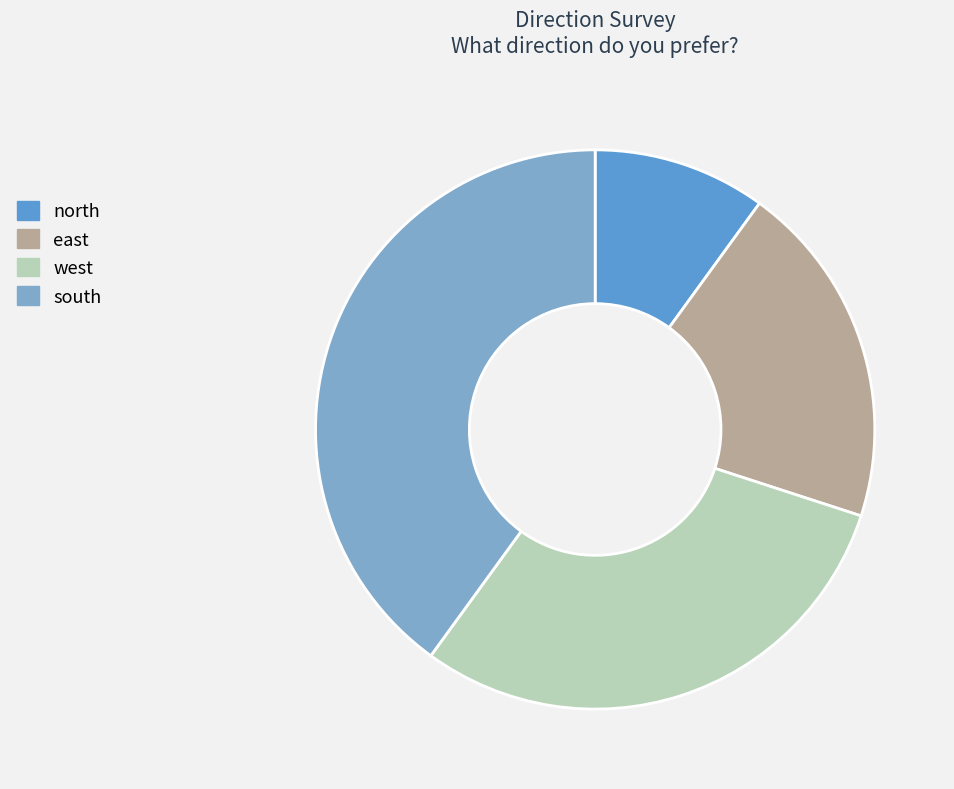

Does any single category account for the majority?

No